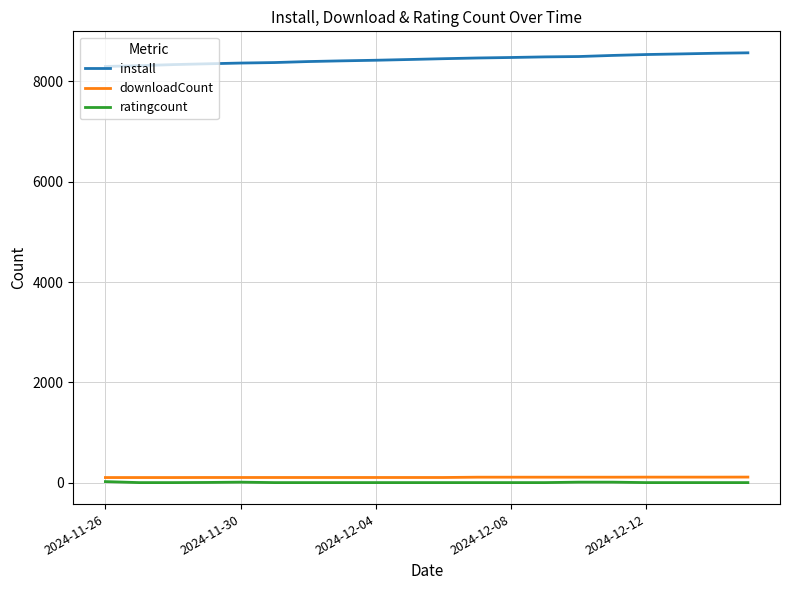

What is the lowest value of the install series?

8299